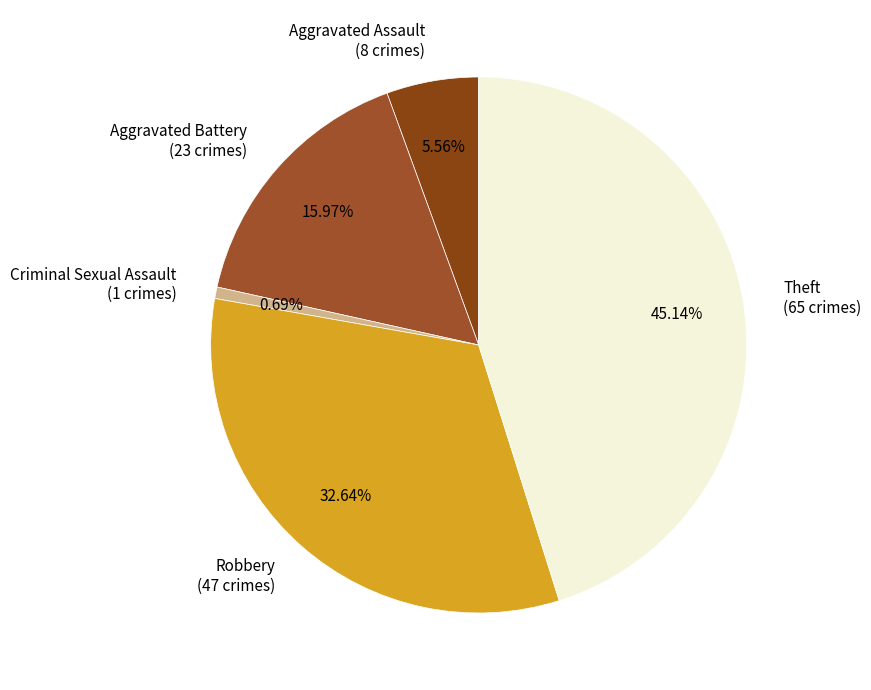

Which has a higher value, Aggravated Battery or Theft?

Theft